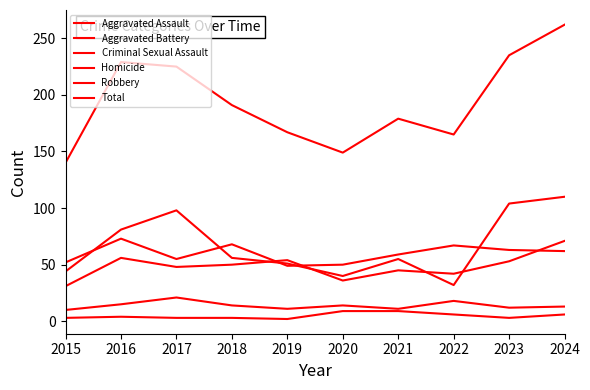

Is this an area chart (filled region under the line)?

No